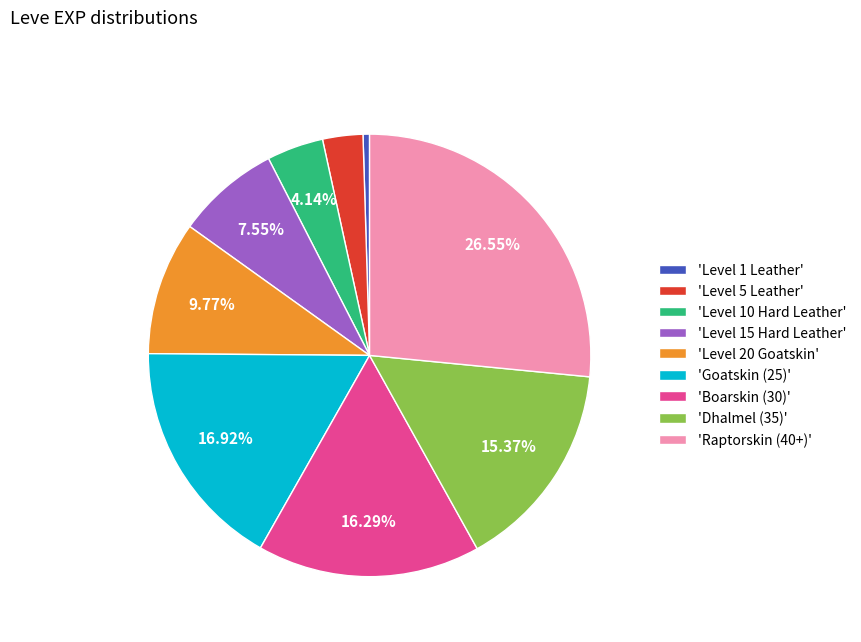

Do 'Boarskin (30)' and 'Raptorskin (40+)' together represent more than half of the pie?

No